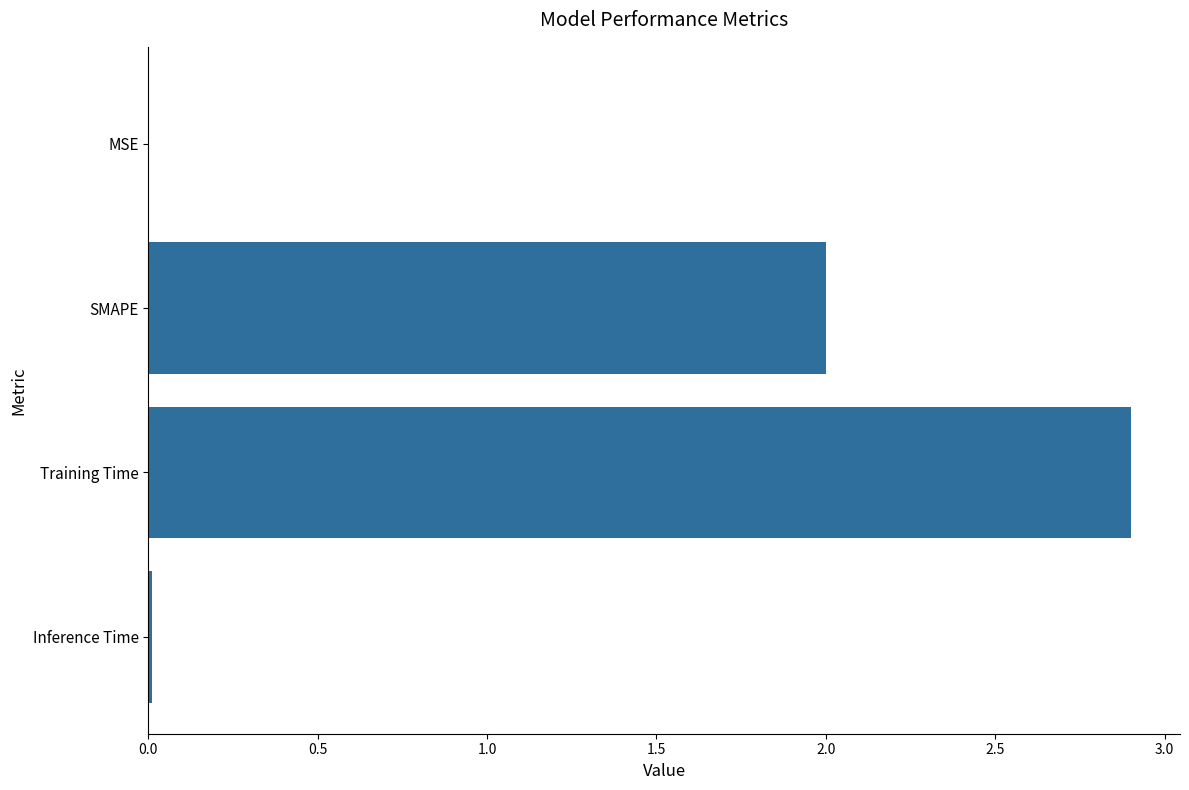

What is the greatest value displayed?

2.9